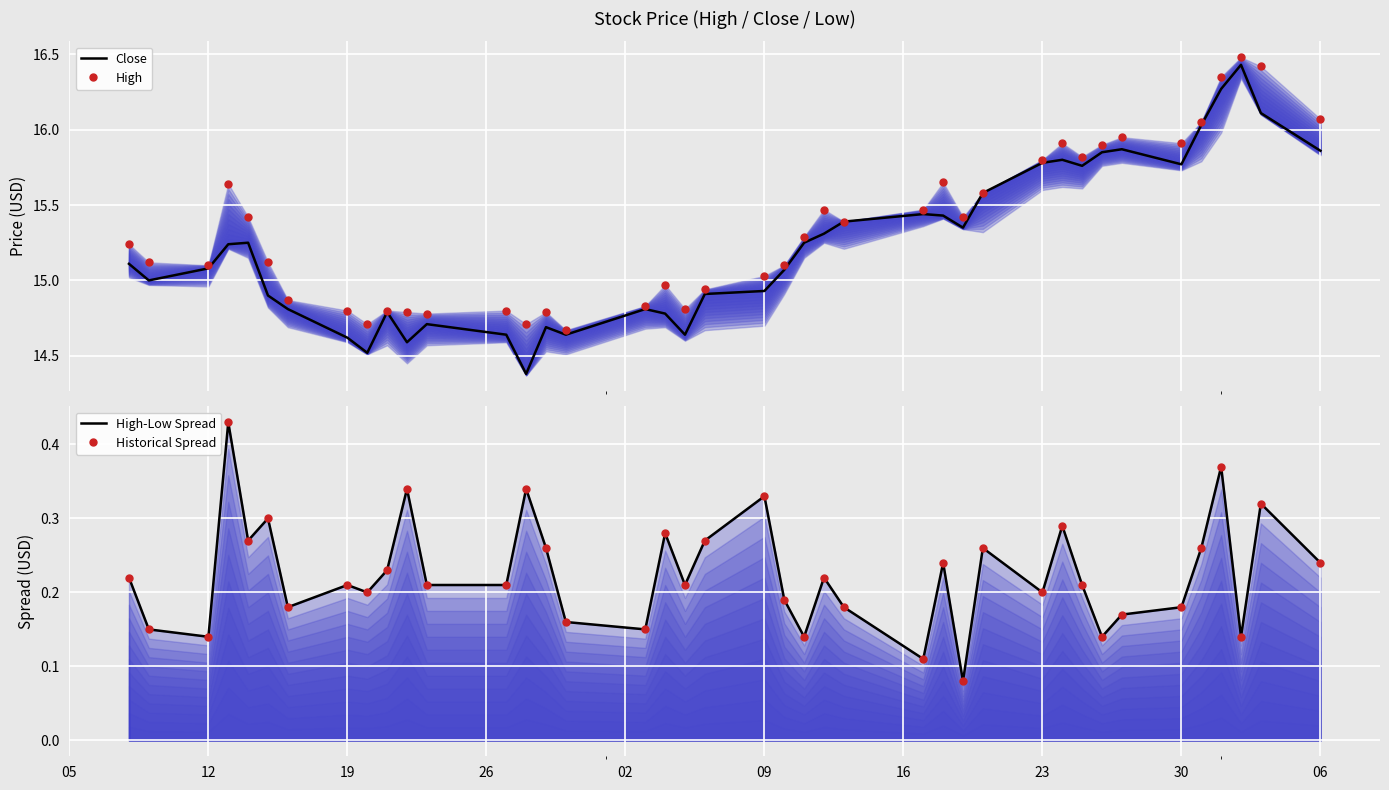

Reading left to right, list all the values displayed in this chart.

Close: 15.1	15.0	15.1	15.2	15.2	14.9	14.8	14.6	14.5	14.8	14.6	14.7	14.6	14.4	14.7	14.6	14.8	14.8	14.6	14.9	14.9	15.1	15.2	15.3	15.4	15.4	15.4	15.4	15.6	15.8	15.8	15.8	15.9	15.9	15.8	16.0	16.3	16.4	16.1	15.9
High: 15.2	15.1	15.1	15.6	15.4	15.1	14.9	14.8	14.7	14.8	14.8	14.8	14.8	14.7	14.8	14.7	14.8	15.0	14.8	14.9	15.0	15.1	15.3	15.5	15.4	15.5	15.6	15.4	15.6	15.8	15.9	15.8	15.9	15.9	15.9	16.0	16.4	16.5	16.4	16.1
High-Low Spread: 0.2	0.1	0.1	0.4	0.3	0.3	0.2	0.2	0.2	0.2	0.3	0.2	0.2	0.3	0.3	0.2	0.1	0.3	0.2	0.3	0.3	0.2	0.1	0.2	0.2	0.1	0.2	0.1	0.3	0.2	0.3	0.2	0.1	0.2	0.2	0.3	0.4	0.1	0.3	0.2
Historical Spread: 0.2	0.1	0.1	0.4	0.3	0.3	0.2	0.2	0.2	0.2	0.3	0.2	0.2	0.3	0.3	0.2	0.1	0.3	0.2	0.3	0.3	0.2	0.1	0.2	0.2	0.1	0.2	0.1	0.3	0.2	0.3	0.2	0.1	0.2	0.2	0.3	0.4	0.1	0.3	0.2